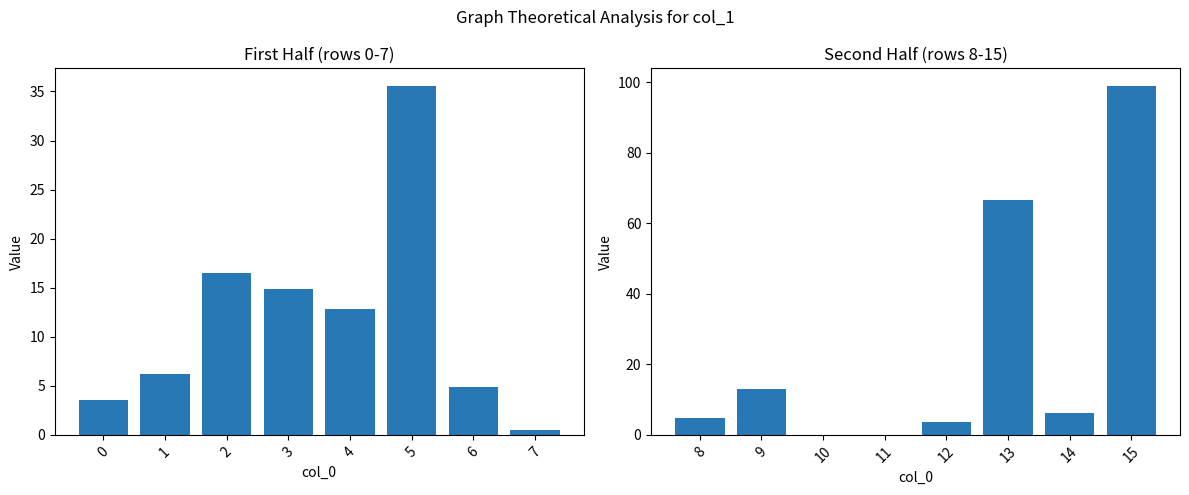

At how many categories does at least one series exceed 93?

1